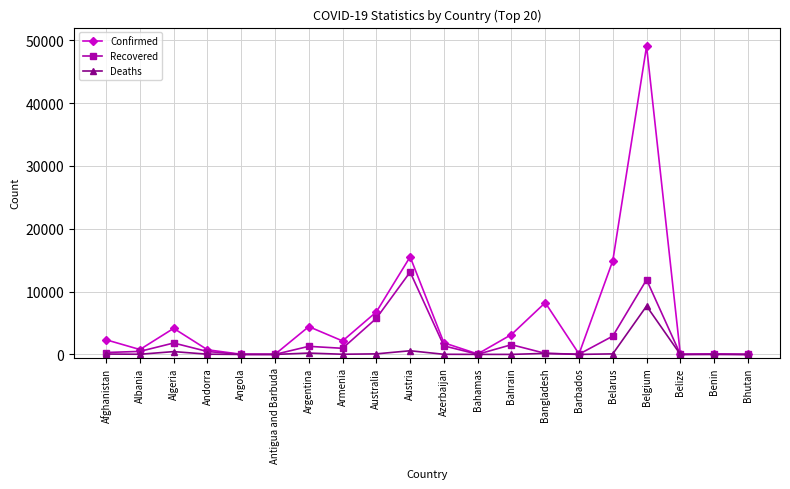

The value of Confirmed at Belgium is 49032. True or false?

True